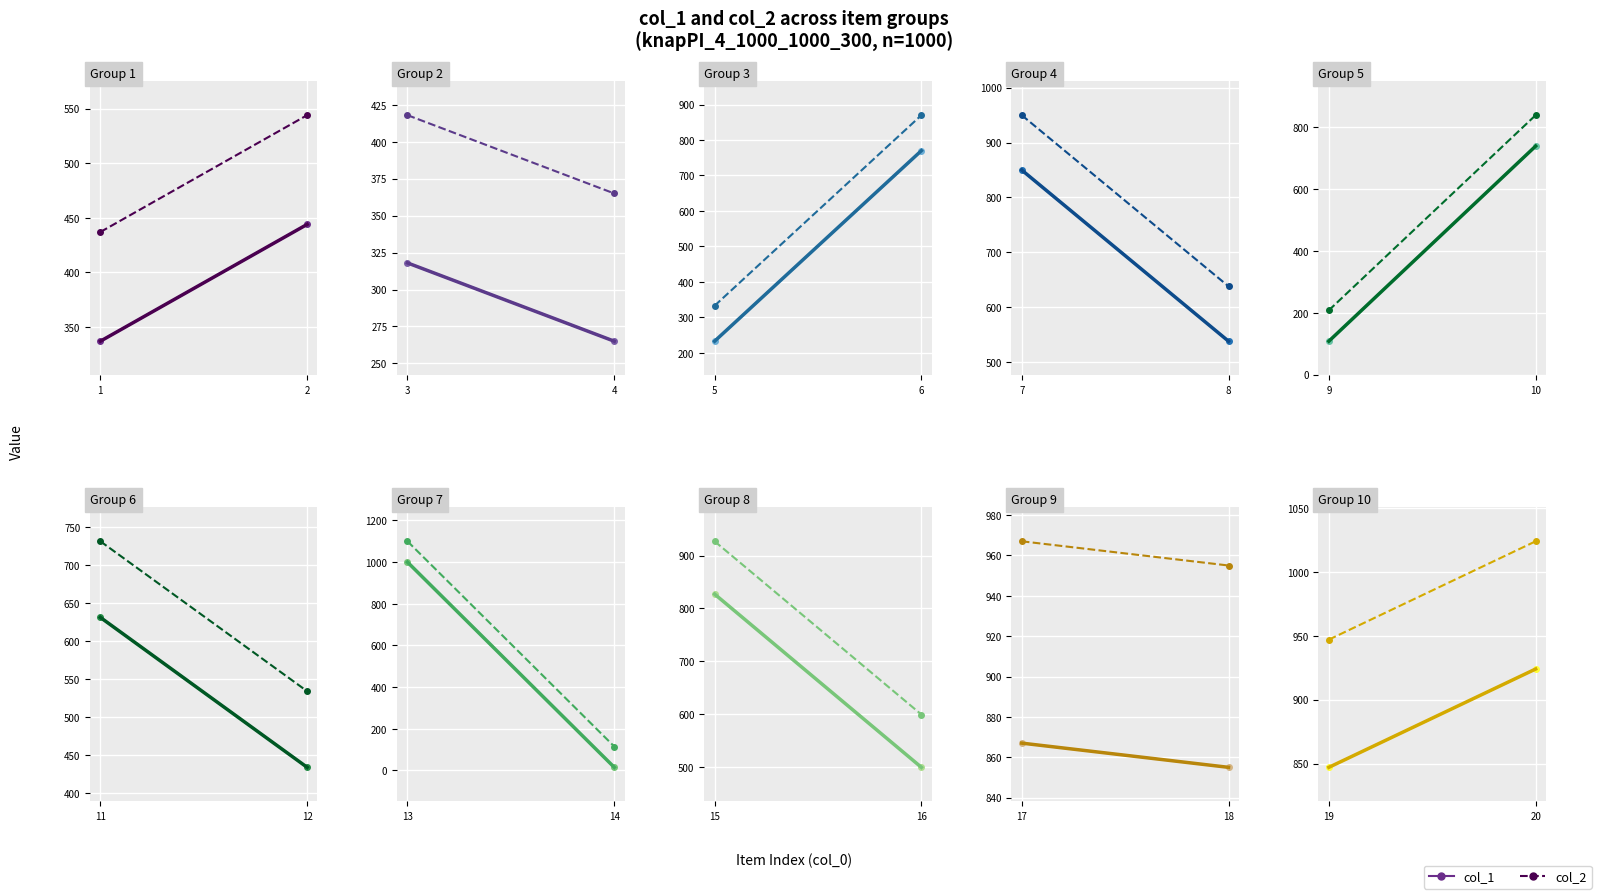

What are all the series names shown in the legend?

col_1, col_2